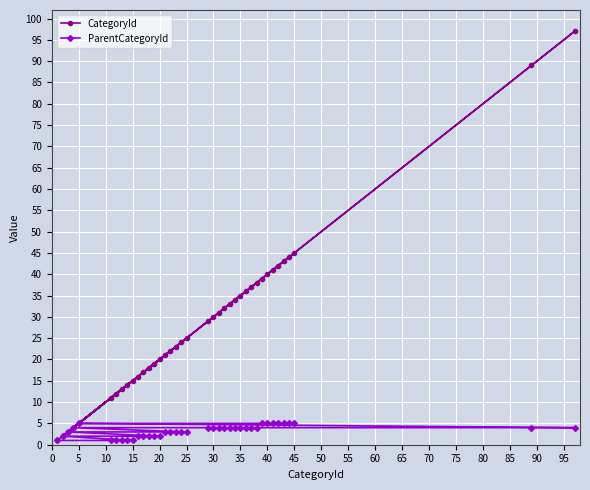

List the series in order of their overall mean, highest first.

CategoryId, ParentCategoryId